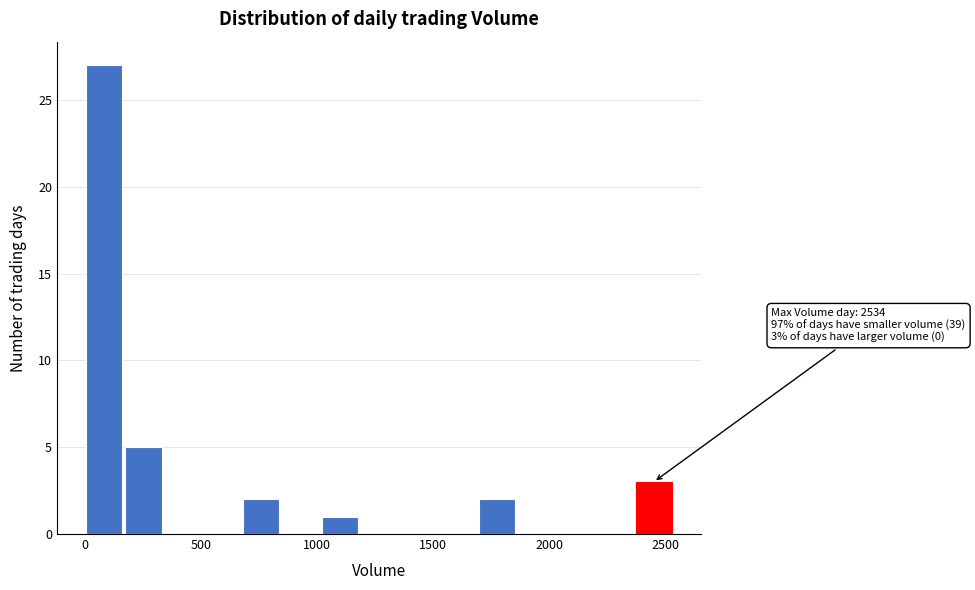

Read against the x-axis, roughly where is the centre of the tallest bar?

100